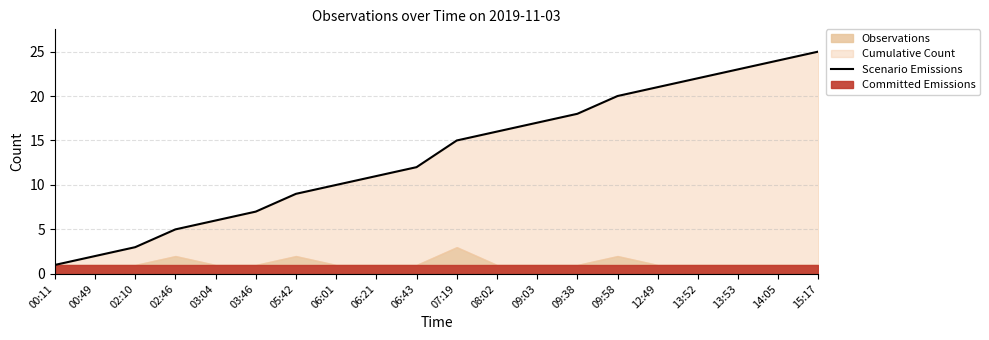

Reading left to right, transcribe all the data shown in this chart.

1	2	3	5	6	7	9	10	11	12	15	16	17	18	20	21	22	23	24	25